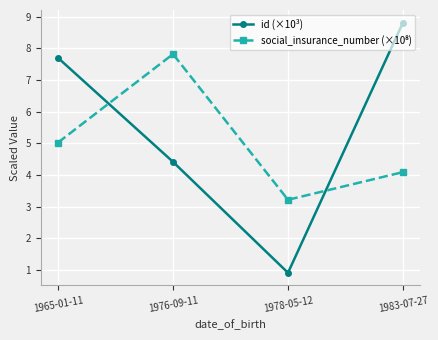

Rank the categories by id (×10³) value from highest to lowest.

1983-07-27, 1965-01-11, 1976-09-11, 1978-05-12